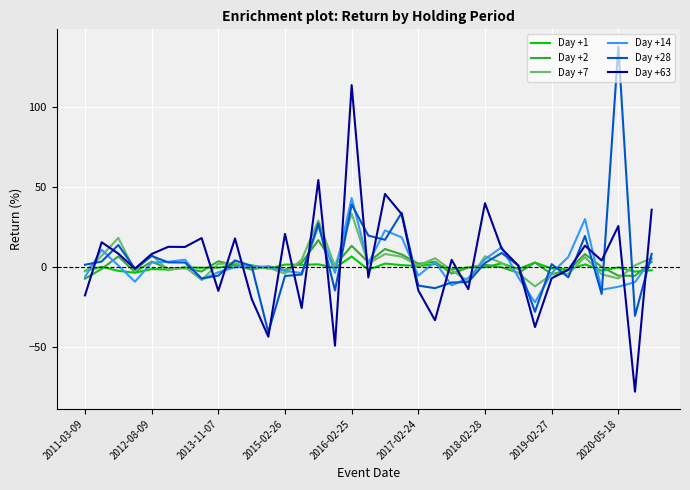

What are all the series names shown in the legend?

Day +1, Day +2, Day +7, Day +14, Day +28, Day +63